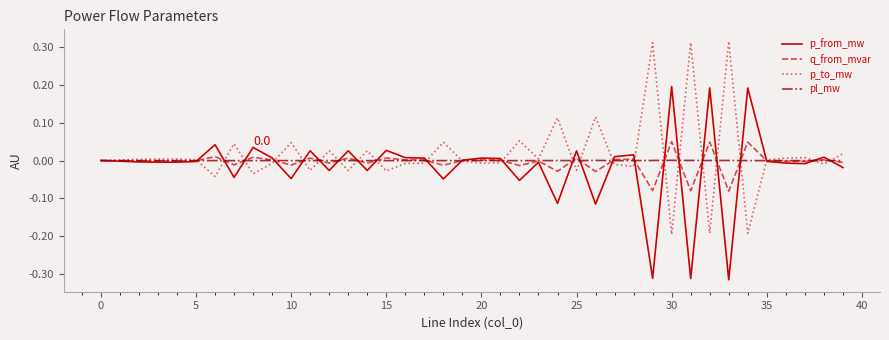

How many lines are shown in the chart?

4